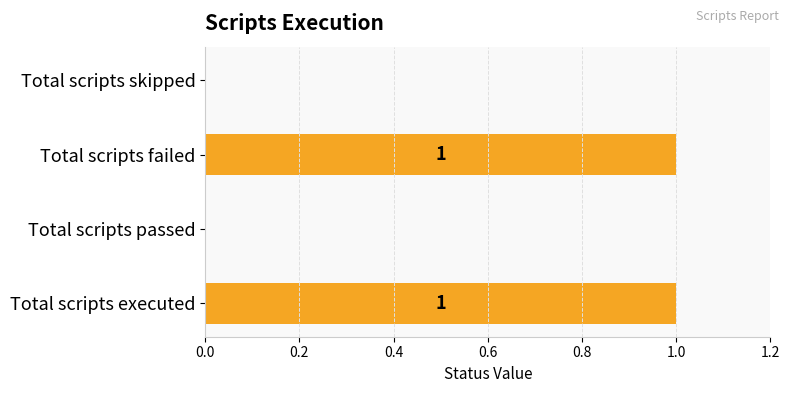

True or false: the data shows -1 at Total scripts skipped.

False